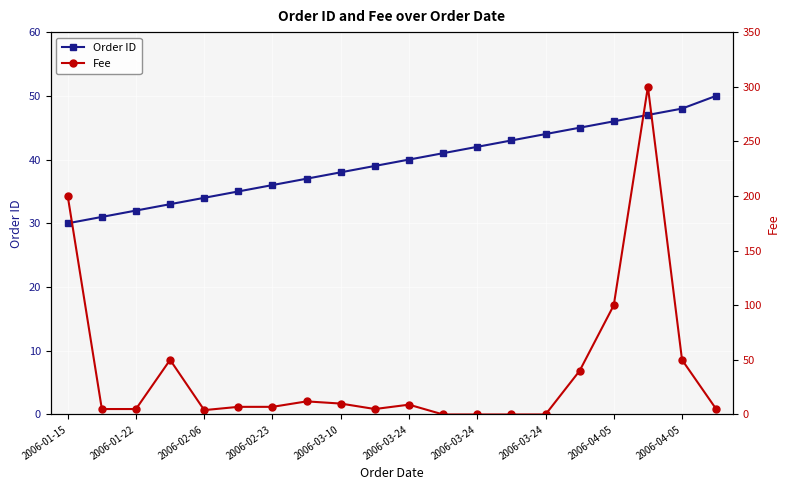

At which category is the sum across all series the highest?

17